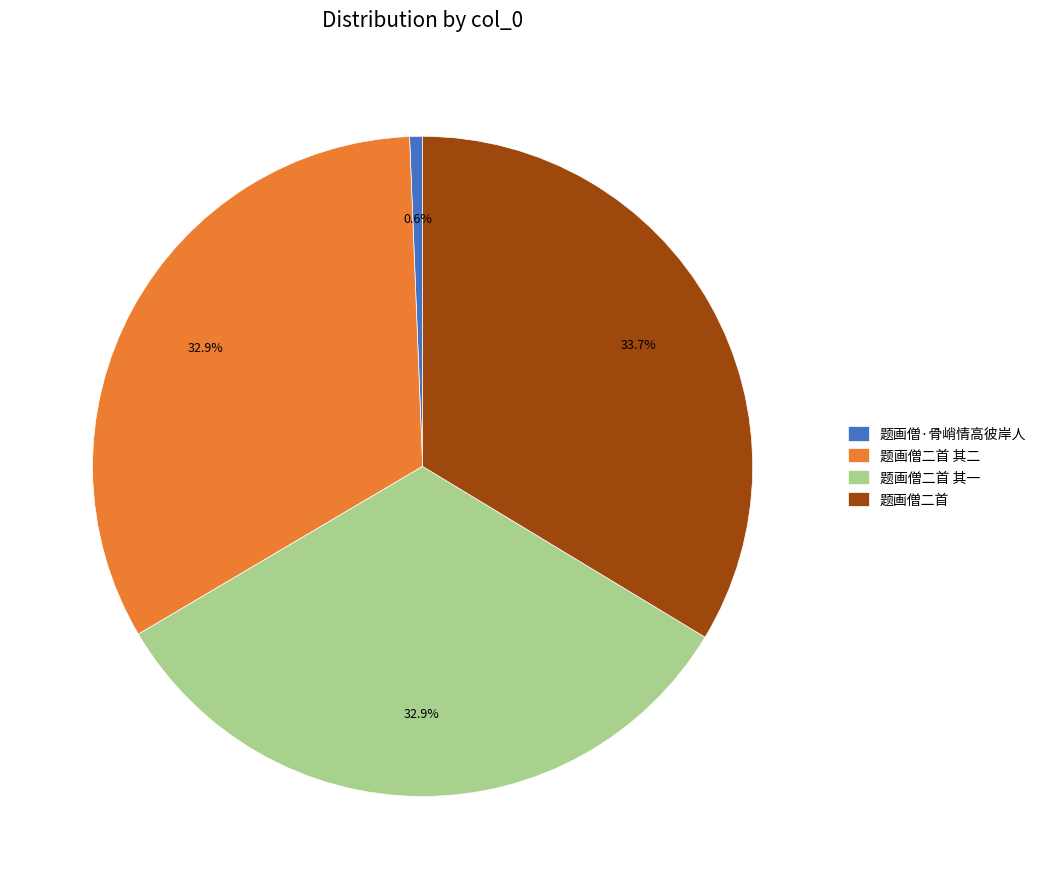

Is it true that 题画僧二首 is 34% of the pie?

True